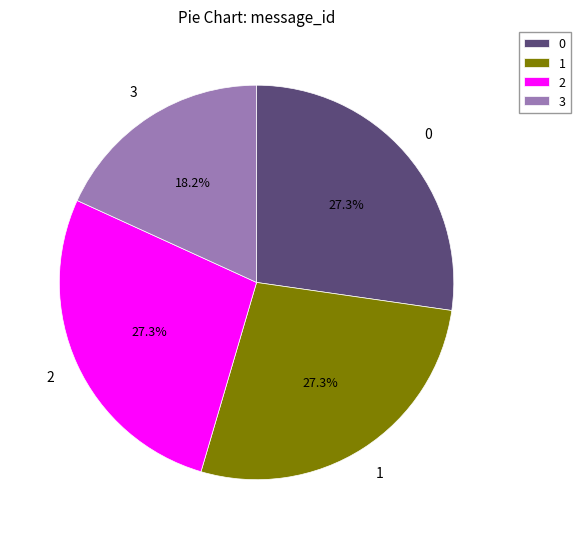

What percentage is the 2 slice, to the nearest percent?

27%